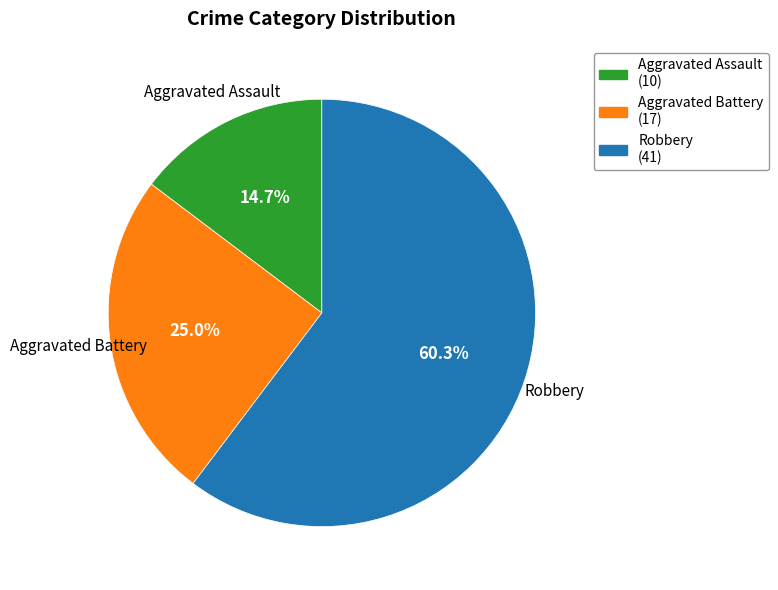

Combined, what portion of the pie is Aggravated Battery and Robbery?

85.3%